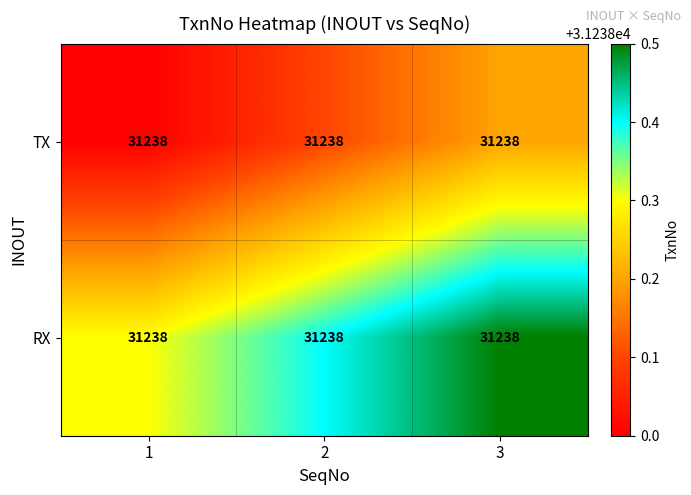

The RX series shows 13133.4 at 3. True or false?

False